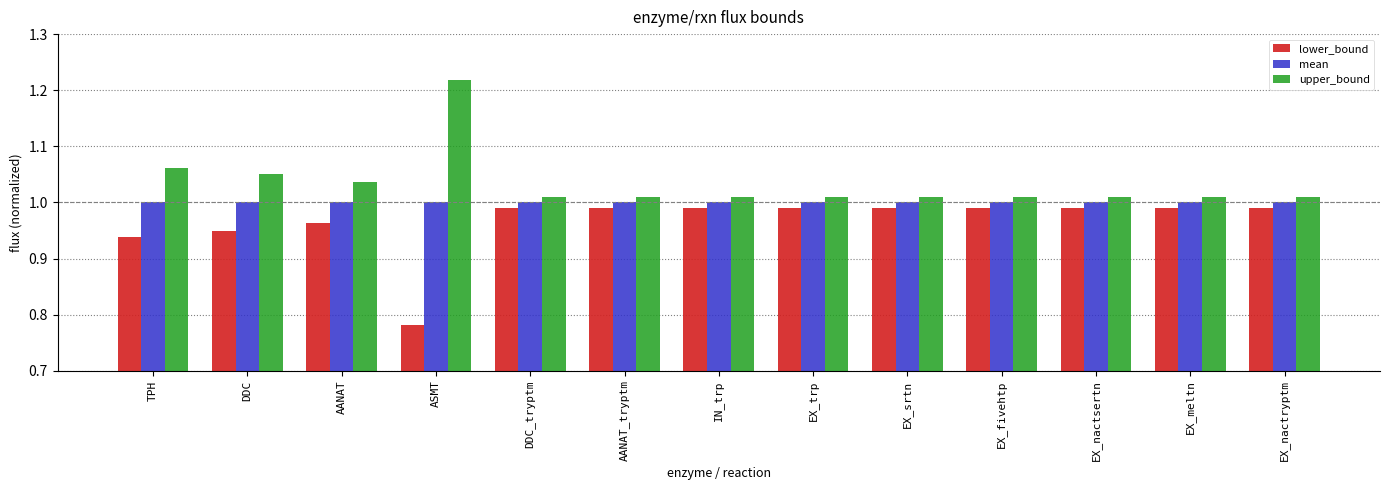

Which label corresponds to the smallest value in the chart?

ASMT